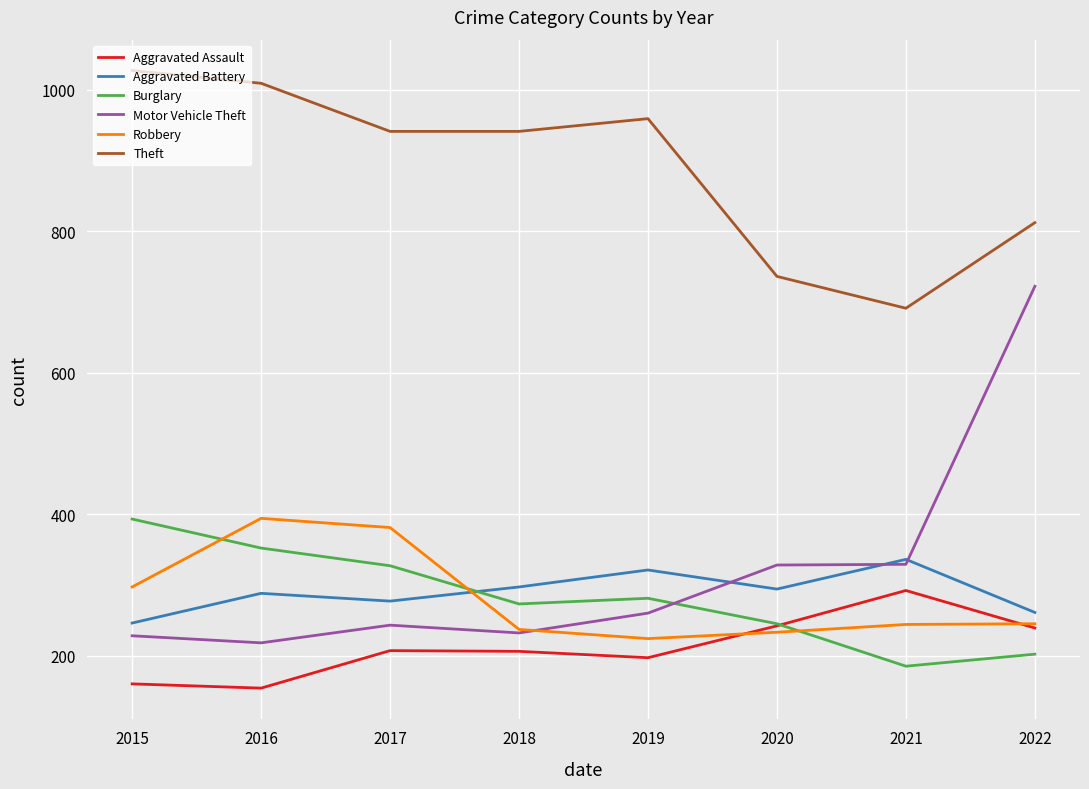

At 2015, list the series in order from smallest to largest.

Aggravated Assault, Motor Vehicle Theft, Aggravated Battery, Robbery, Burglary, Theft